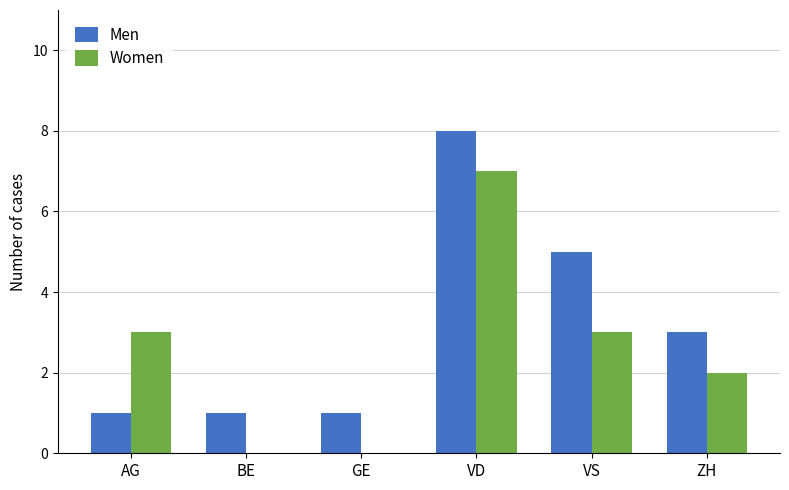

The Men series shows 3 at VD. True or false?

False